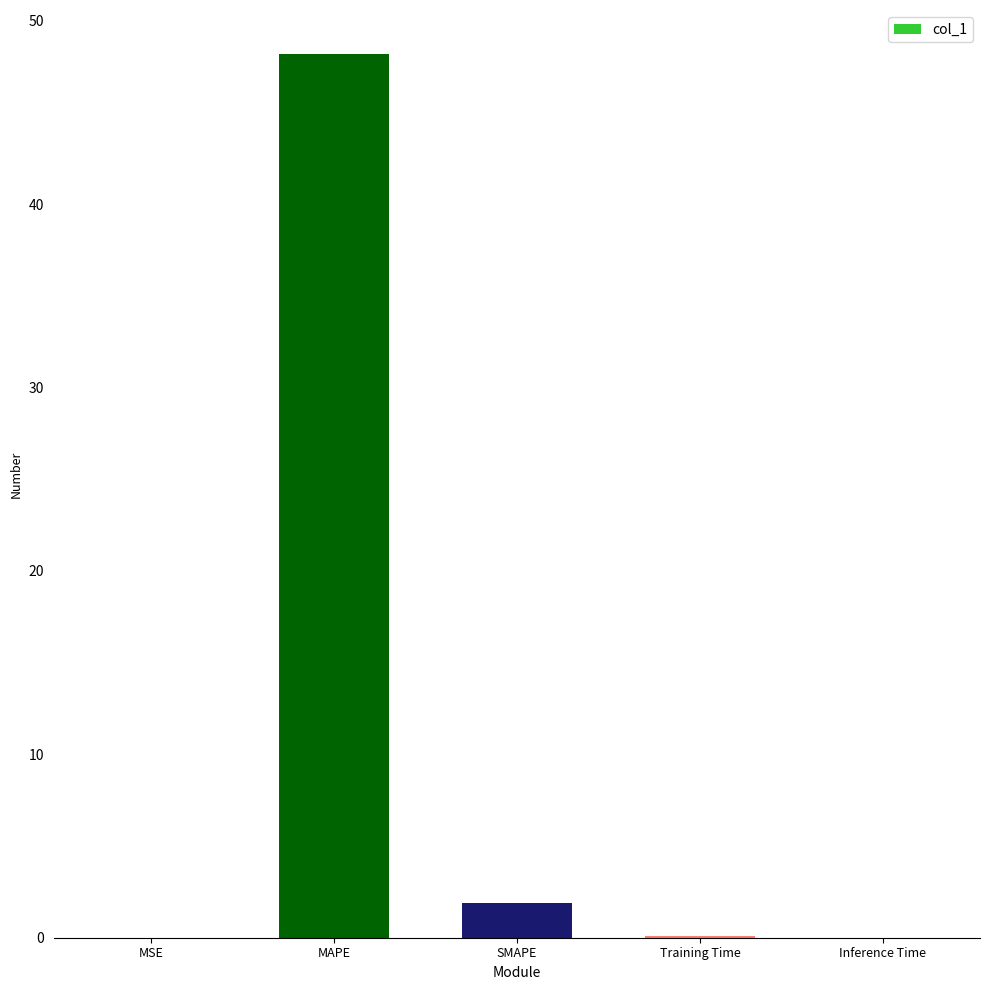

Is it true that the value at Inference Time is 0.0?

True